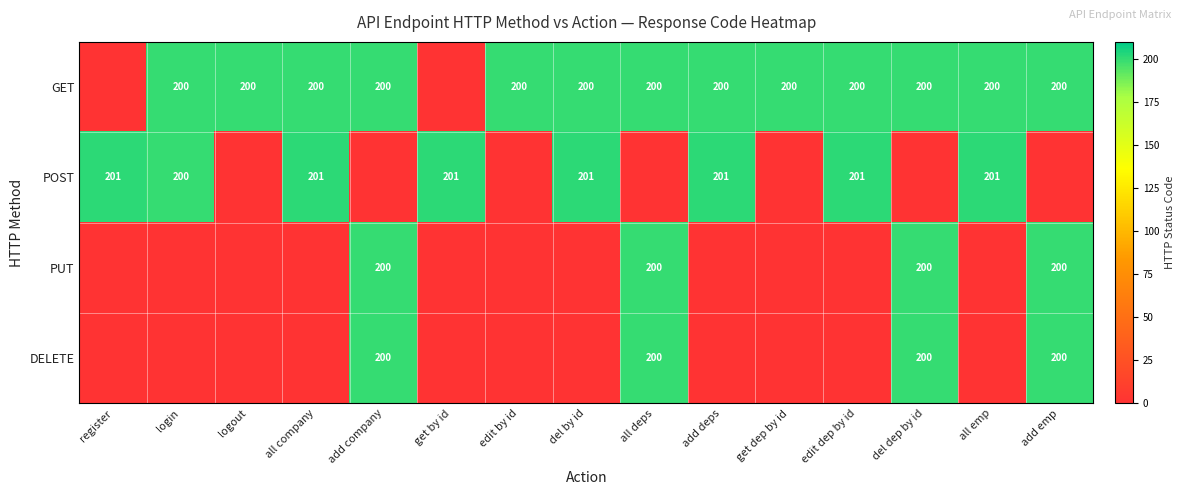

The value of POST at add deps is 118. True or false?

False